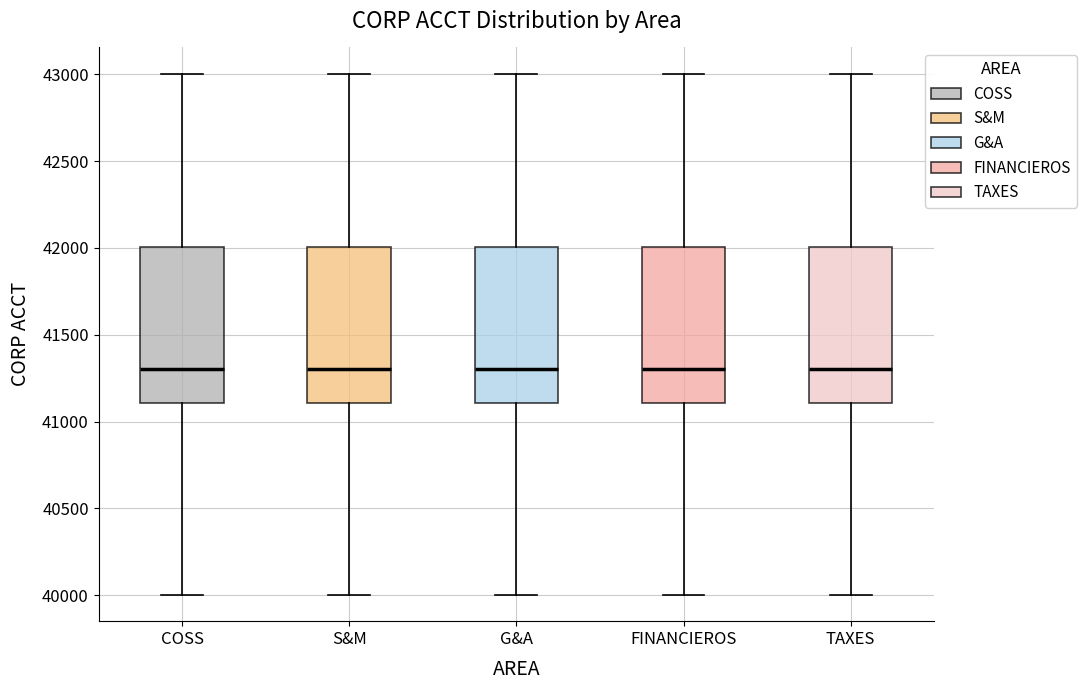

Reading left to right, read every box against the y-axis: the position of its median line, the range the box covers, and the ends of its whiskers. The values are not printed on the chart, so give them approximately, as read against the axis.

COSS: median 41300, box 41100 to 42000, whiskers 40000 to 43000
S&M: median 41300, box 41100 to 42000, whiskers 40000 to 43000
G&A: median 41300, box 41100 to 42000, whiskers 40000 to 43000
FINANCIEROS: median 41300, box 41100 to 42000, whiskers 40000 to 43000
TAXES: median 41300, box 41100 to 42000, whiskers 40000 to 43000